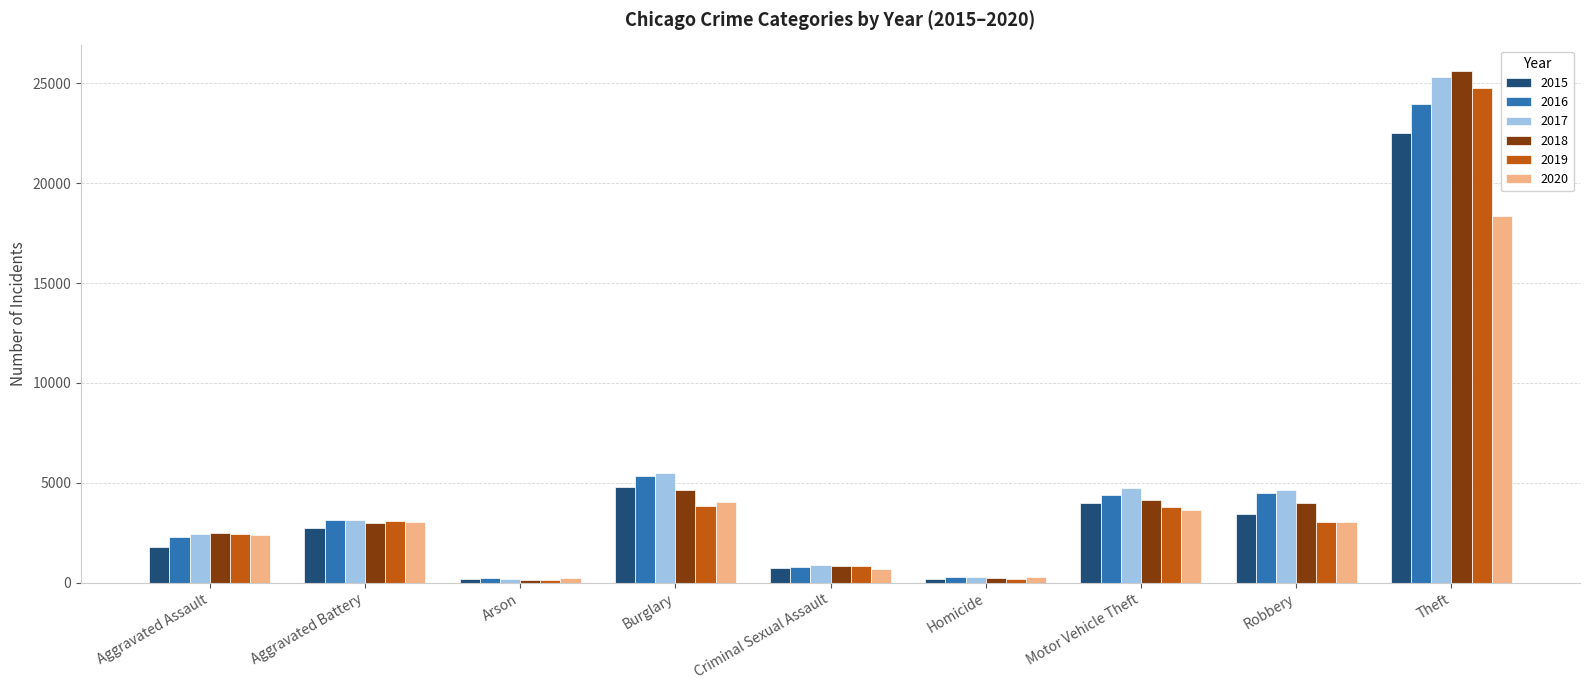

At which category is the sum across all series the highest?

Theft